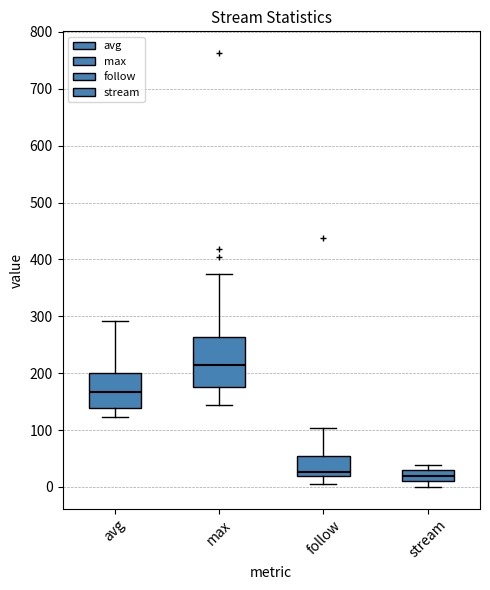

Reading left to right, read every box against the y-axis: the position of its median line, the range the box covers, and the ends of its whiskers. The values are not printed on the chart, so give them approximately, as read against the axis.

avg: median 170, box 140 to 200, whiskers 120 to 290
max: median 210, box 180 to 260, whiskers 140 to 380
follow: median 30, box 20 to 50, whiskers 10 to 100
stream: median 20, box 10 to 30, whiskers 0 to 40